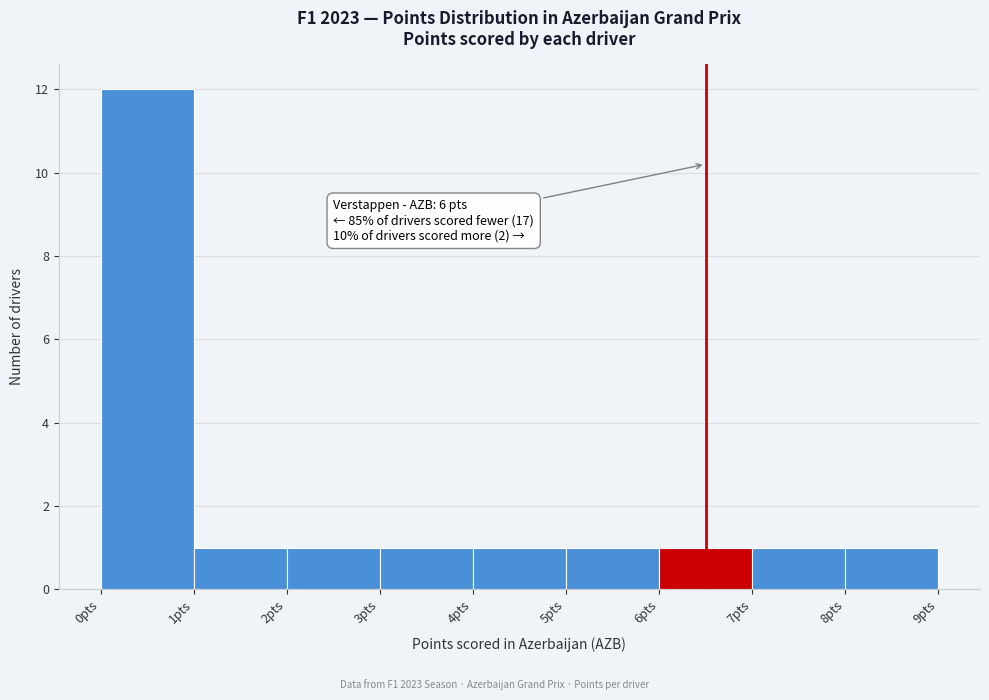

Over which range of the x-axis is the bar tallest?

0 to 1